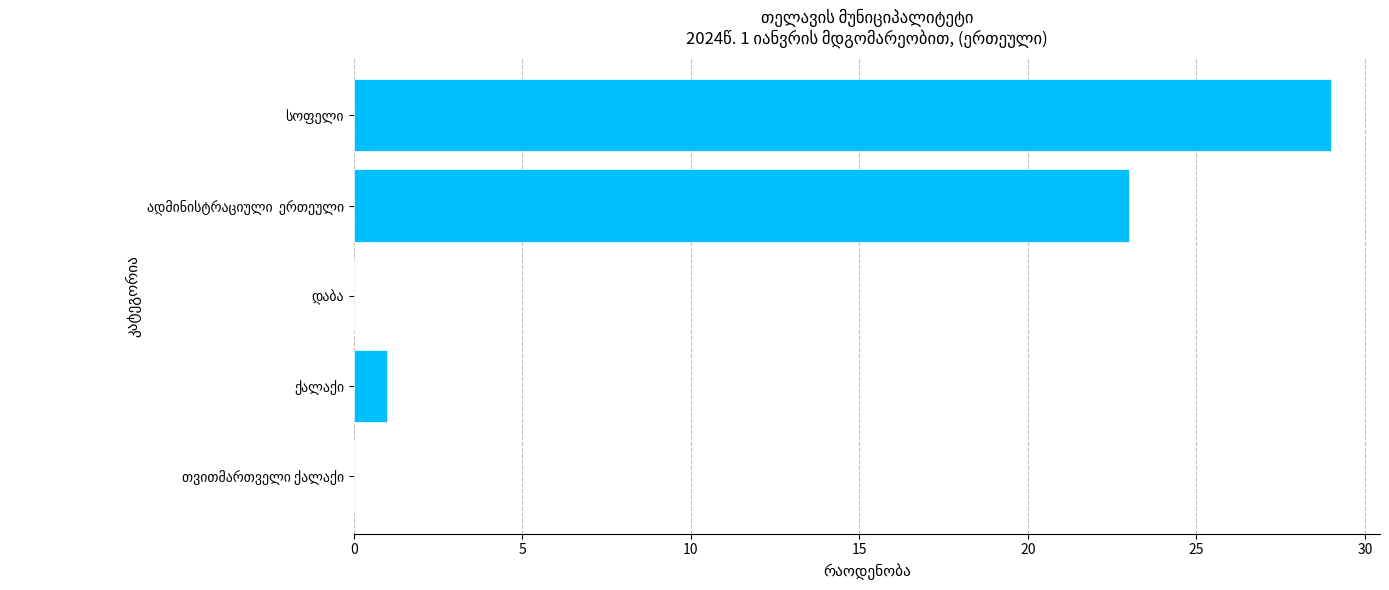

What is the greatest value displayed?

29